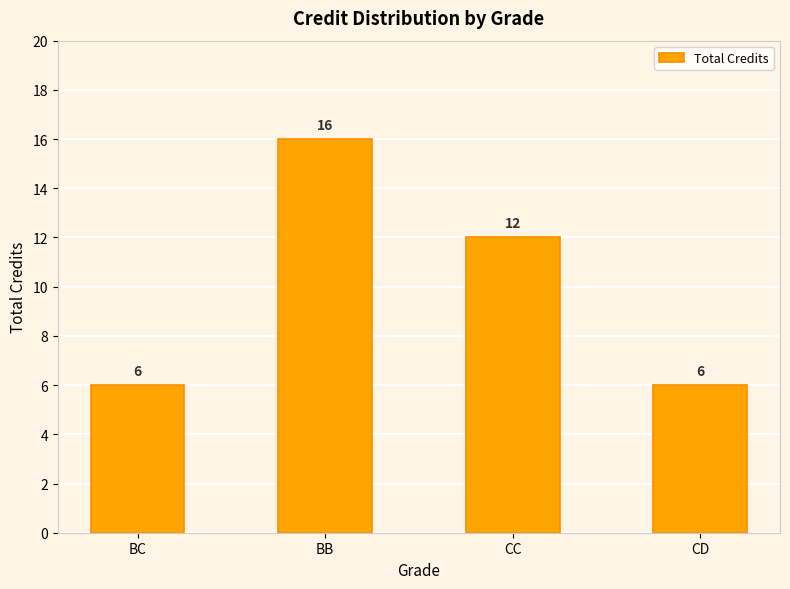

At which label is the value closest to 11?

CC